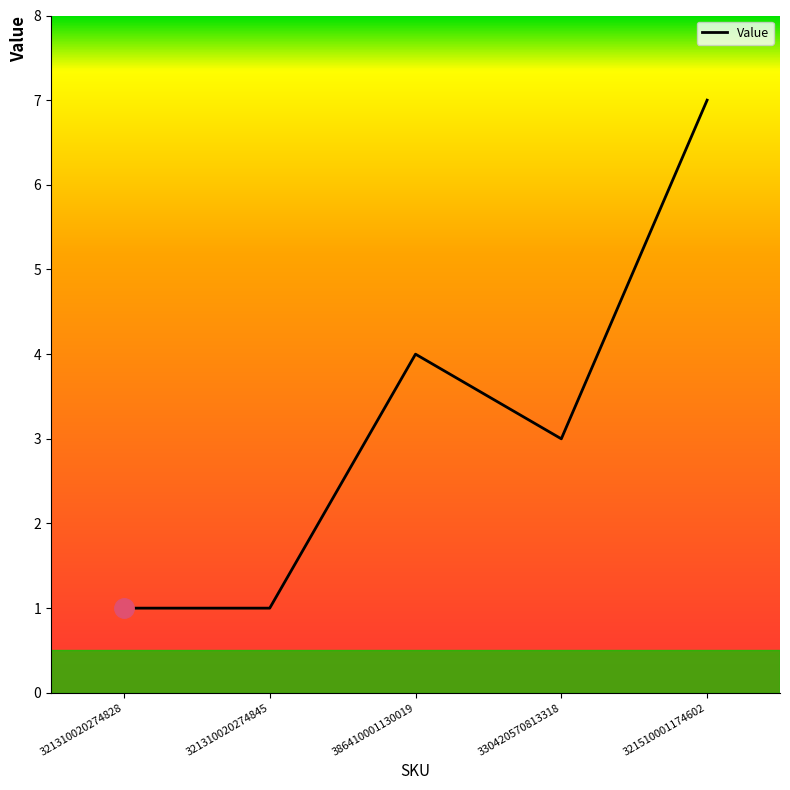

Which has a higher value, 321310020274845 or 330420570813318?

330420570813318